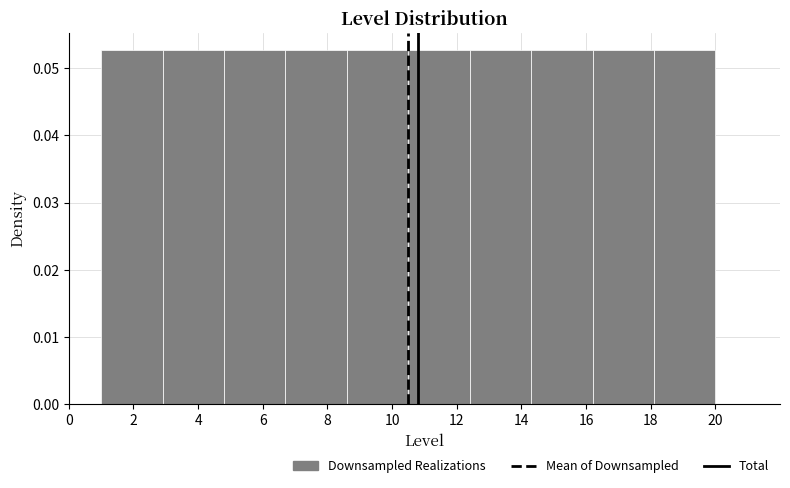

Reading left to right, transcribe this chart: for each bar, give the range it covers on the x-axis and its height. Neither the bar edges nor the heights are printed on the chart, so give them approximately, as read against the axes.

1.0 to 2.9: 0.053
2.9 to 4.8: 0.053
4.8 to 6.7: 0.053
6.7 to 8.6: 0.053
8.6 to 10.5: 0.053
10.5 to 12.4: 0.053
12.4 to 14.3: 0.053
14.3 to 16.2: 0.053
16.2 to 18.1: 0.053
18.1 to 20.0: 0.053